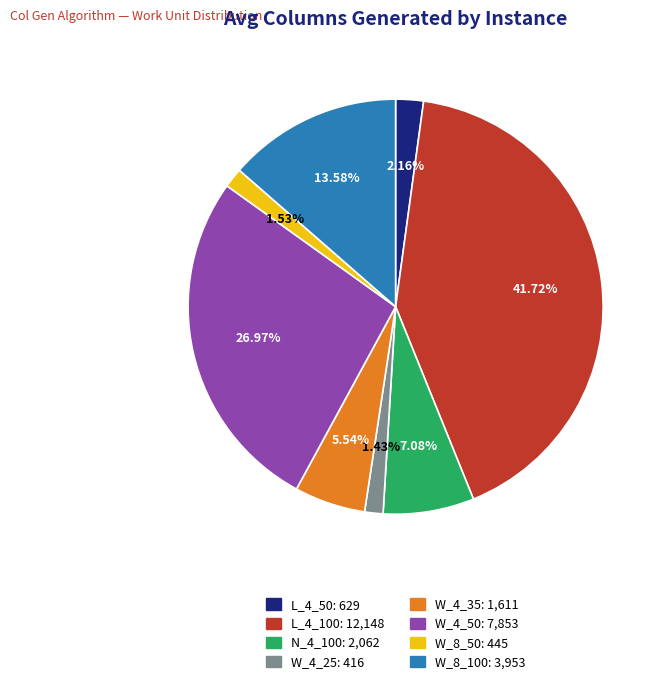

How many slices are in this pie chart?

8